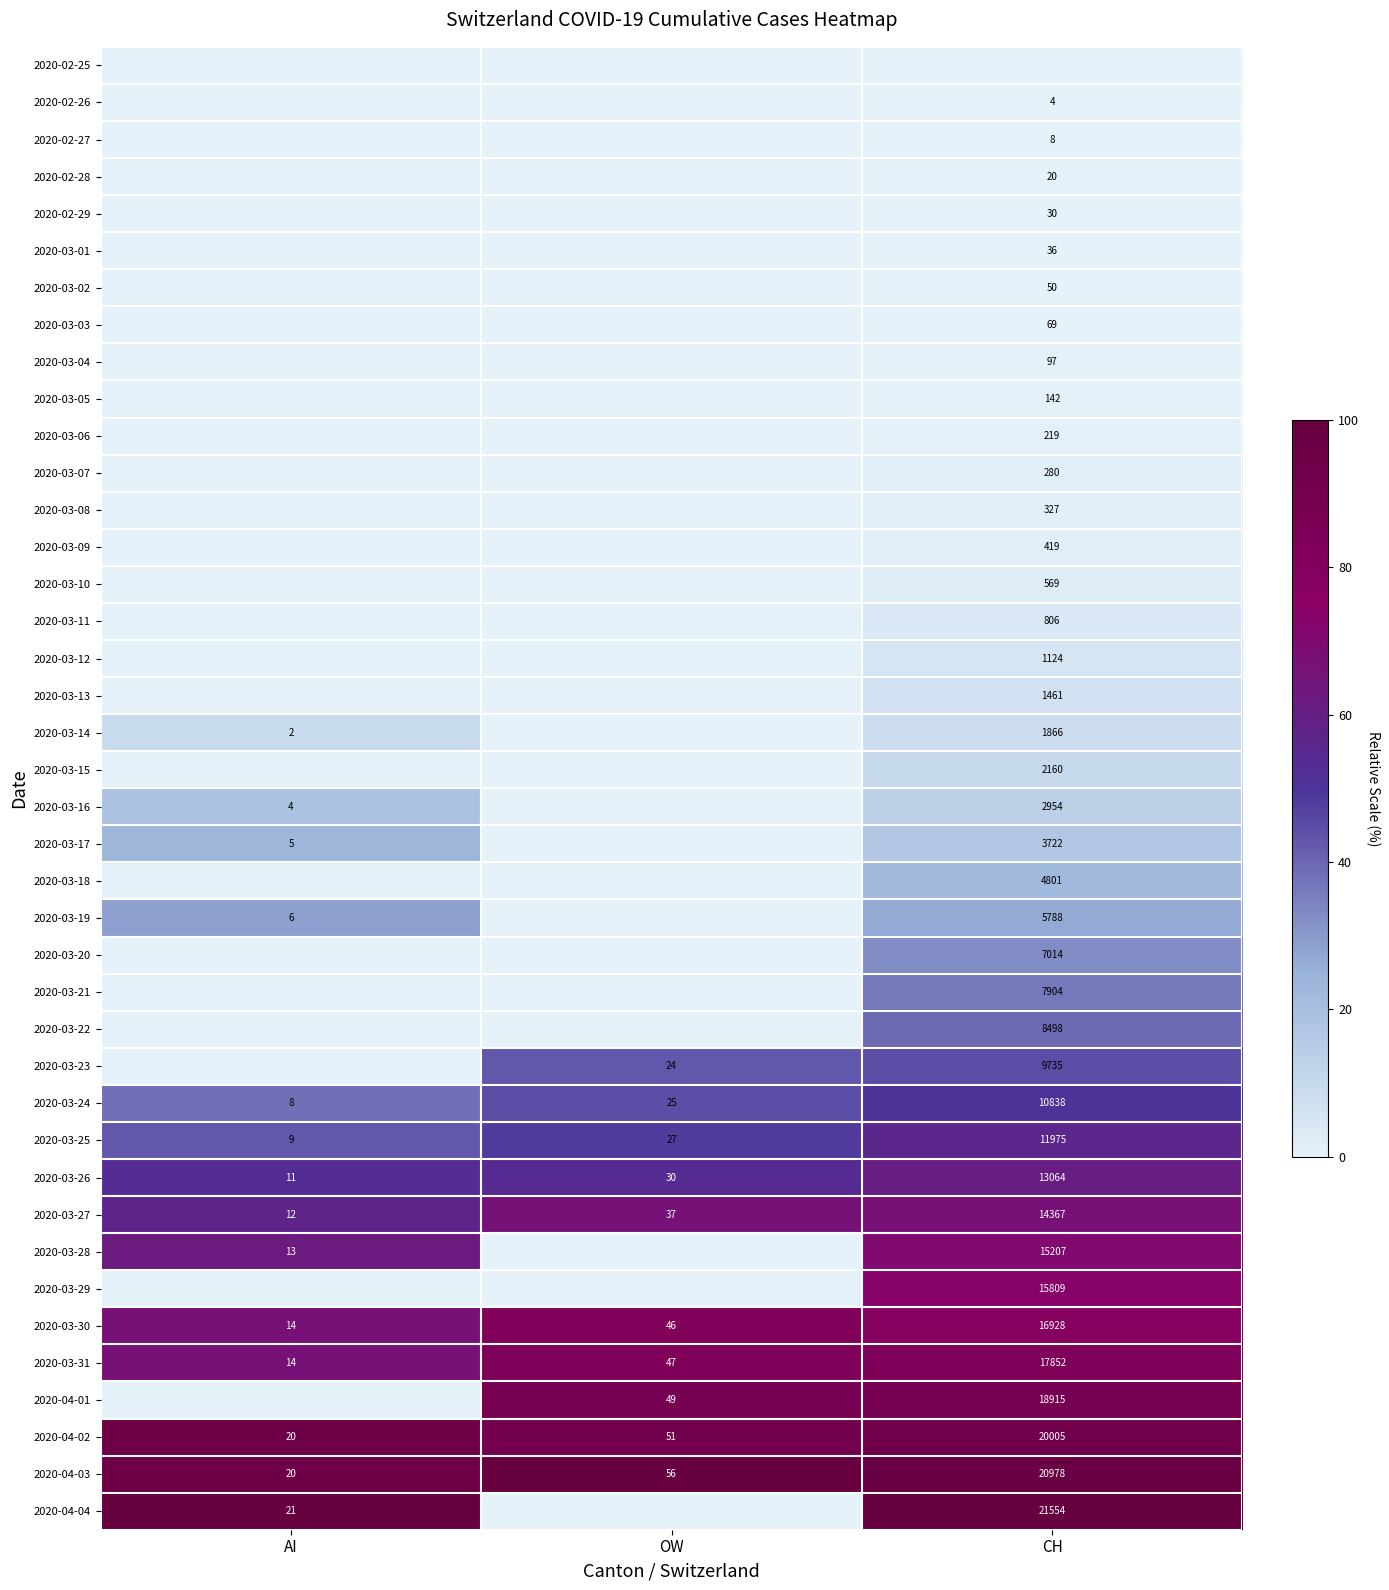

Is the value of 2020-03-02 at CH greater than the value of 2020-03-04 at CH?

No